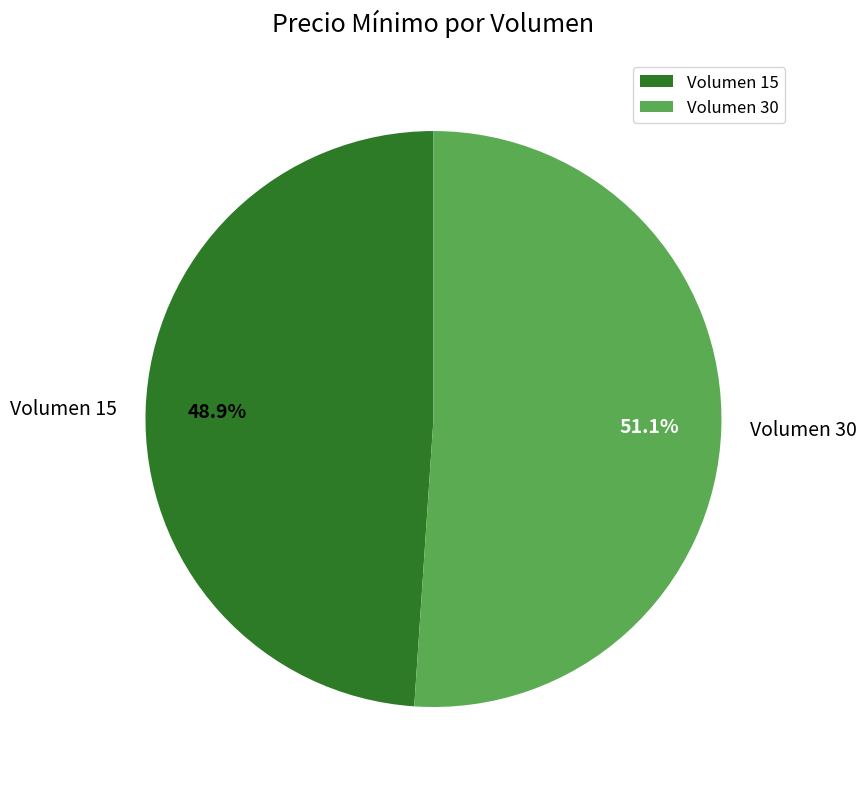

To the nearest percent, what percentage of the pie is Volumen 15?

49%